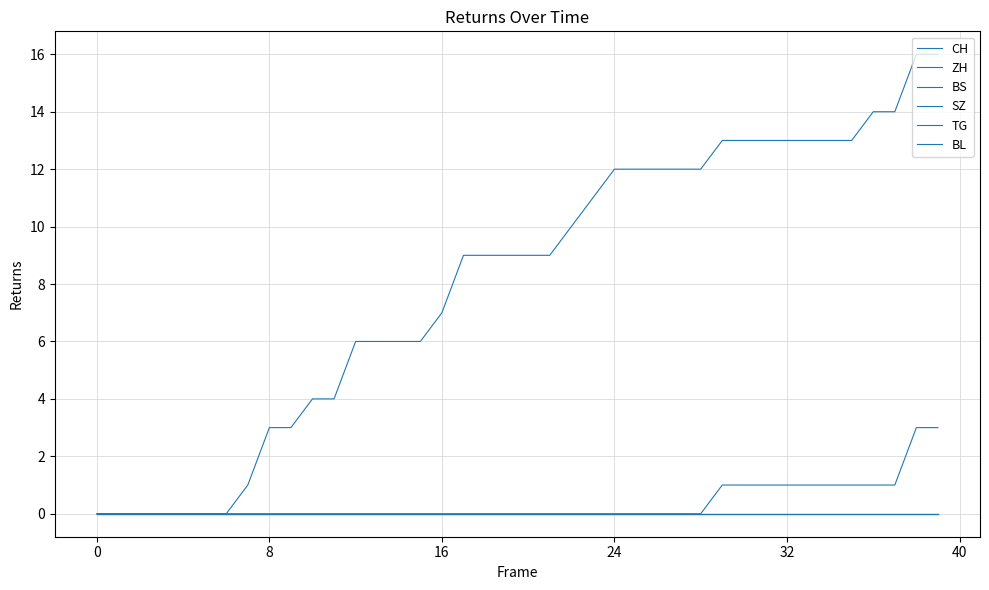

True or false: BS and BL cross at least once.

False